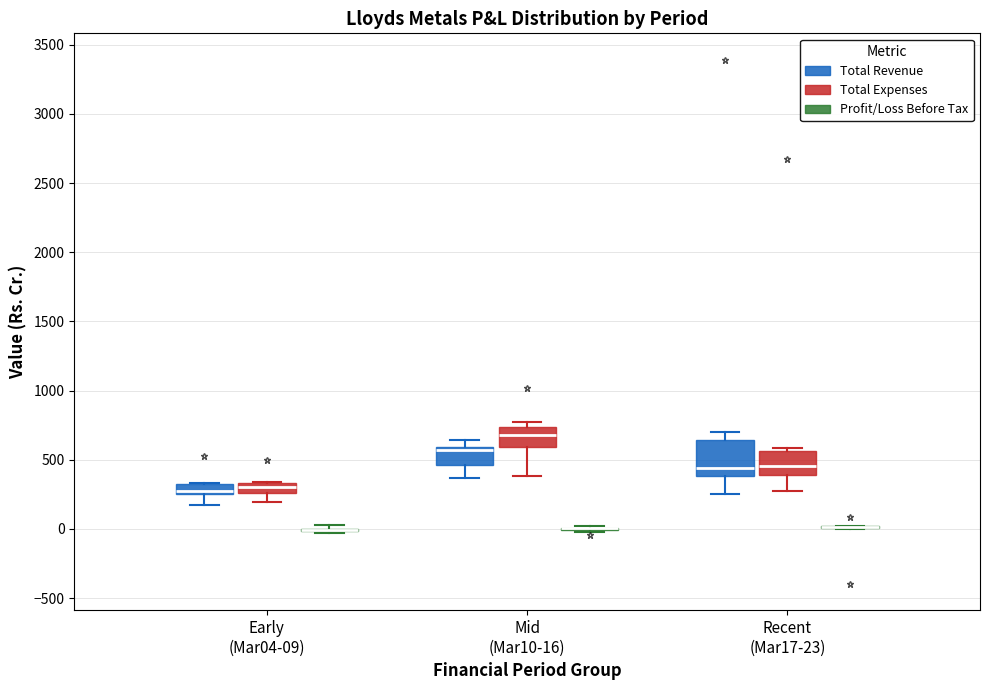

Which box is the tallest, from its lower edge to its upper edge?

Recent (Mar17-23) (Total Revenue)